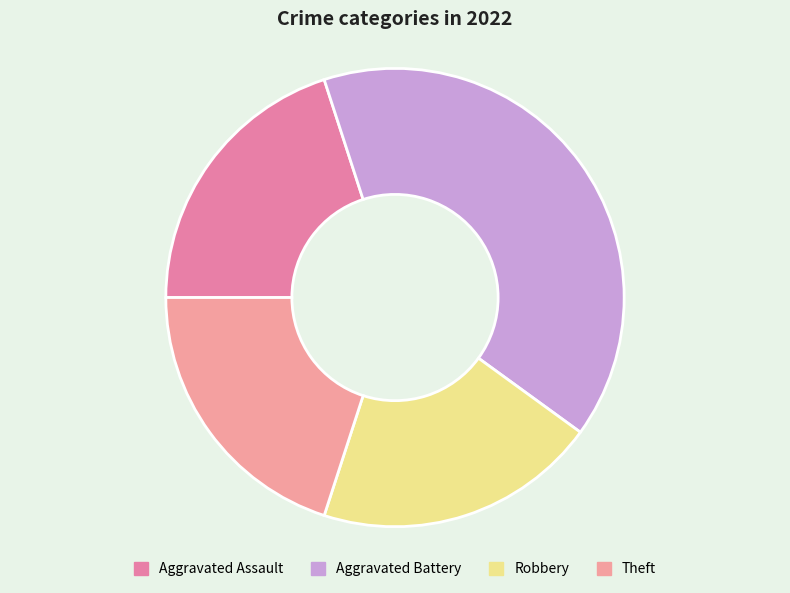

How many segments does this pie chart have?

4